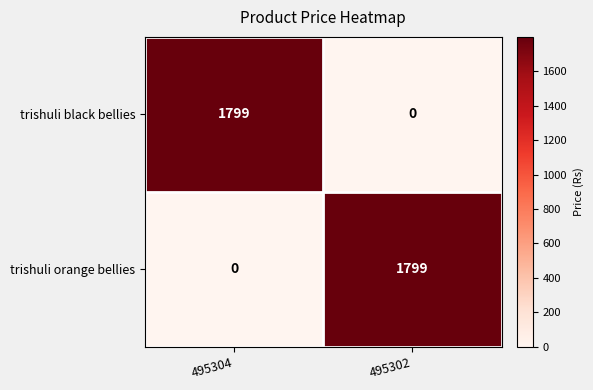

Reading left to right, extract all data points from this chart.

trishuli black bellies: 495304=1799	495302=0
trishuli orange bellies: 495304=0	495302=1799